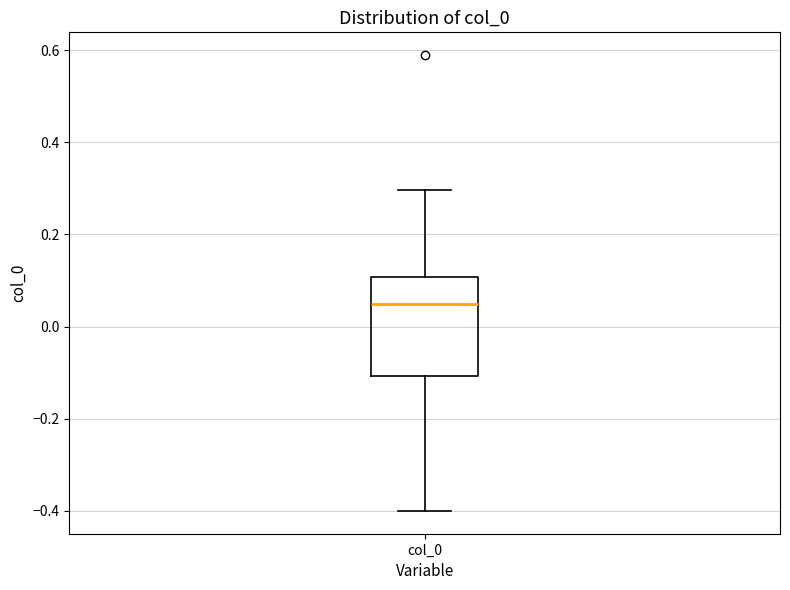

Read this box plot against the y-axis: the position of the median line, the range covered by the box, and the ends of both whiskers. The values are not printed on the chart, so give them approximately, as read against the axis.

median 0.04, box -0.10 to 0.10, whiskers -0.40 to 0.30